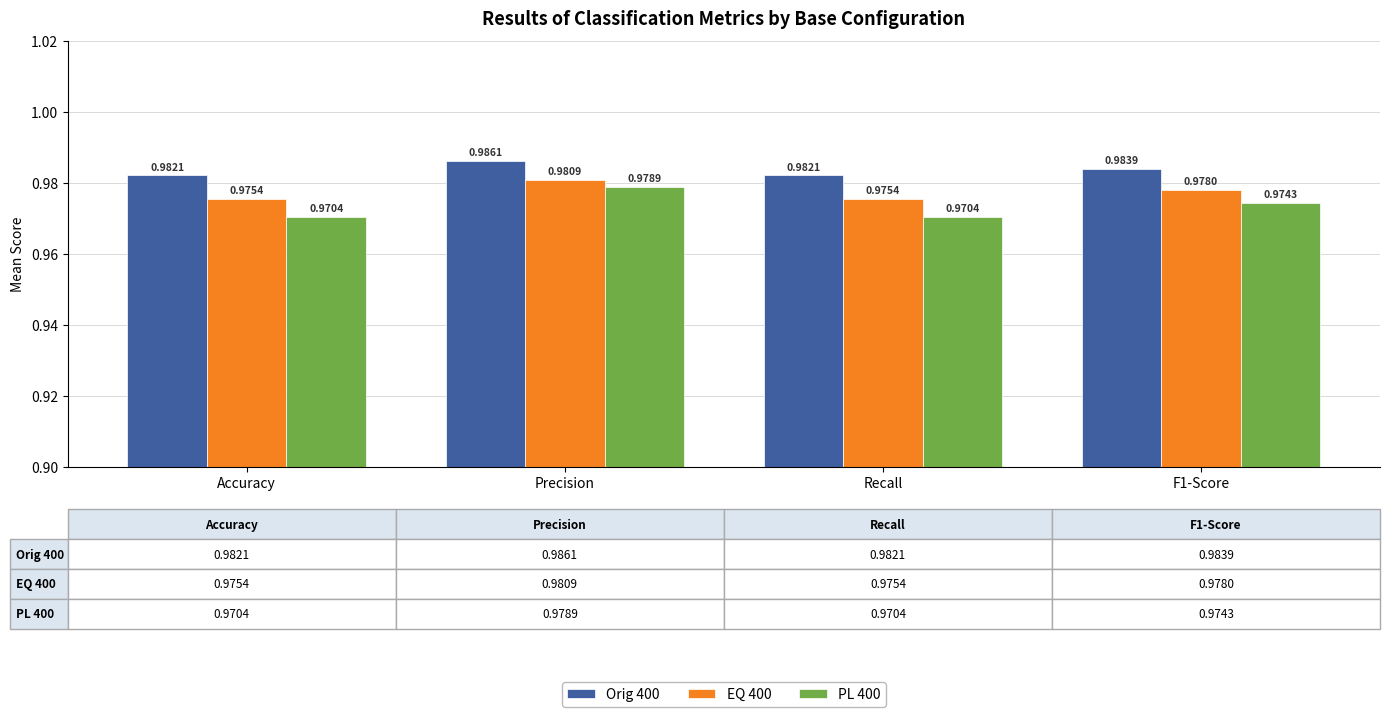

What is the total value across all series at Recall?

2.9